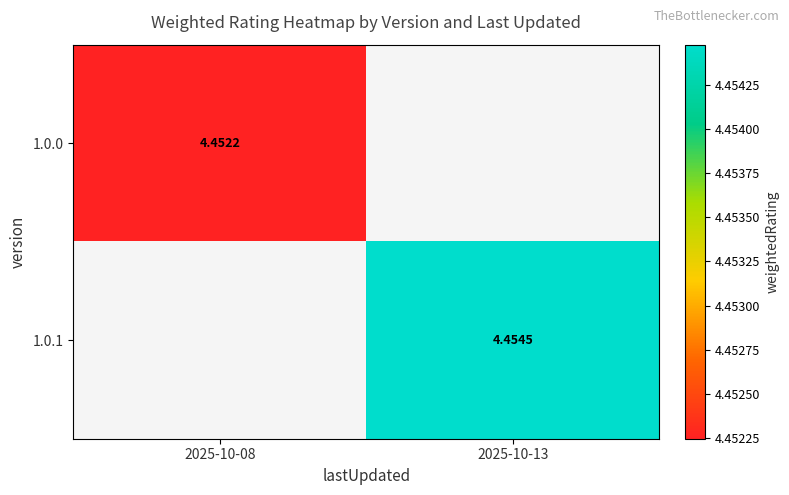

Is the value of 1.0.0 at 2025-10-08 greater than the value of 1.0.1 at 2025-10-13?

No